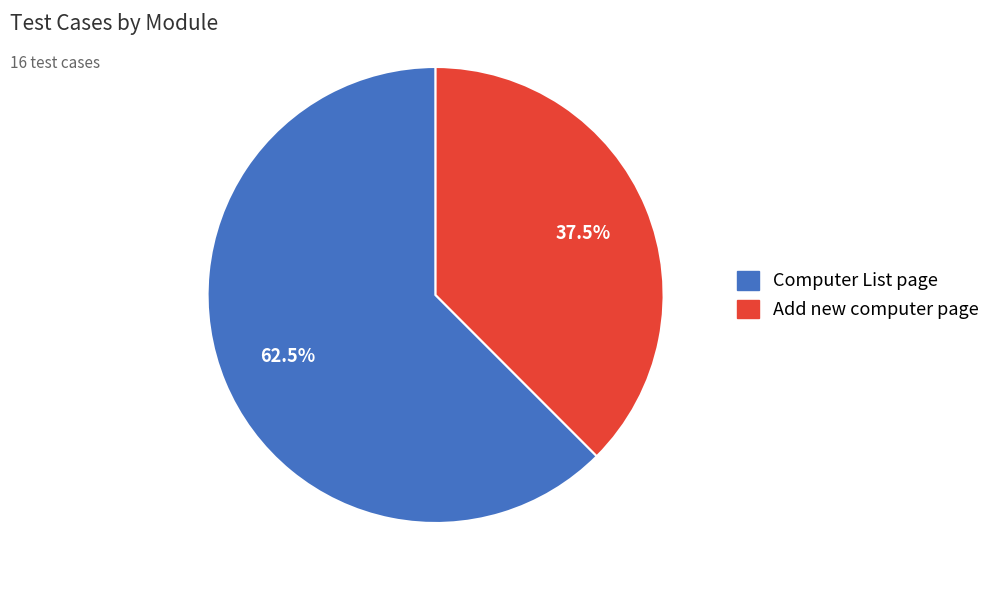

Rank the categories by value from highest to lowest.

Computer List page, Add new computer page